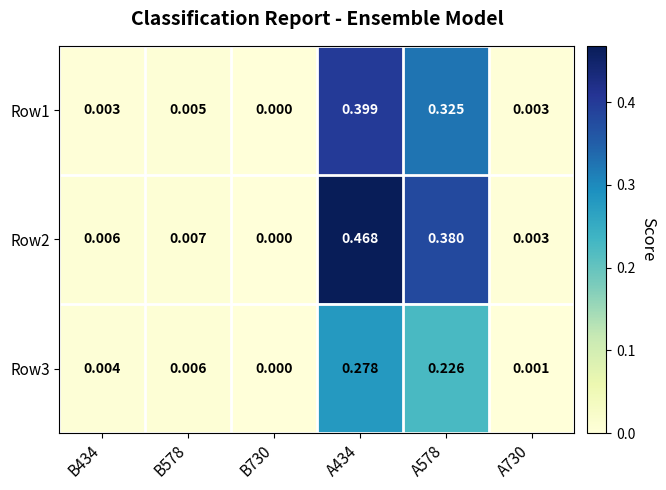

Is the value of Row1 at A434 greater than the value of Row3 at A578?

Yes